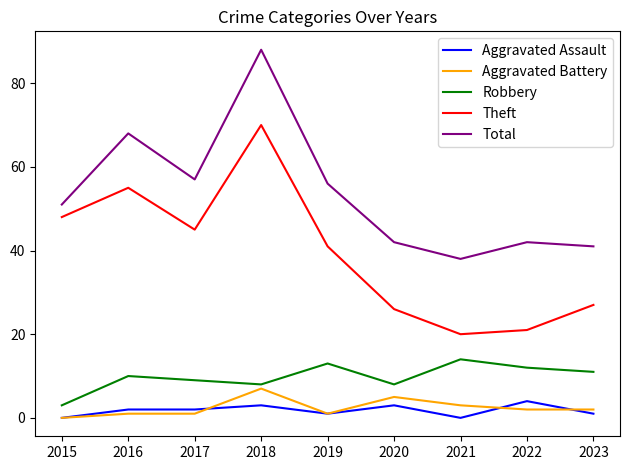

Rank the series at 2017 from lowest to highest value.

Aggravated Battery, Aggravated Assault, Robbery, Theft, Total